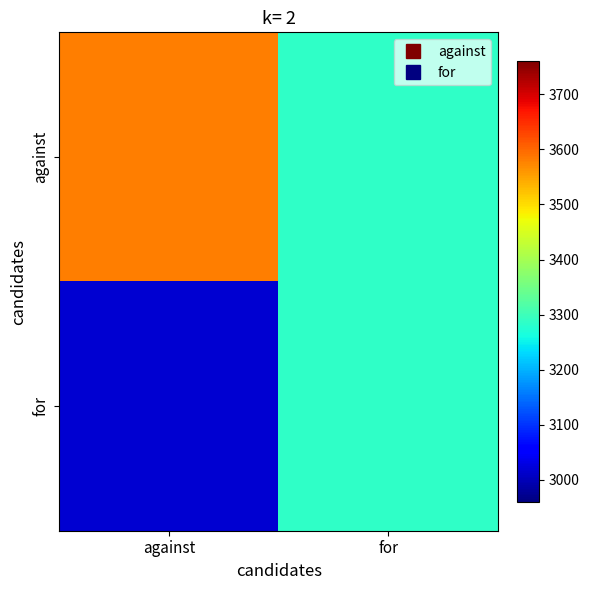

At which category does the chart reach its minimum across all series?

against